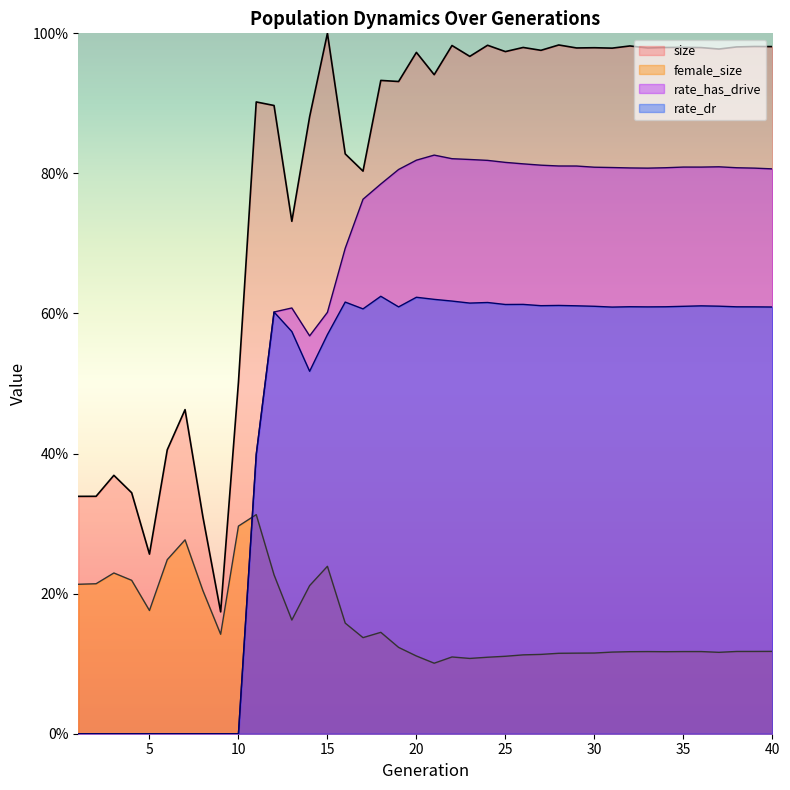

True or false: rate_has_drive and rate_dr intersect in this chart.

False